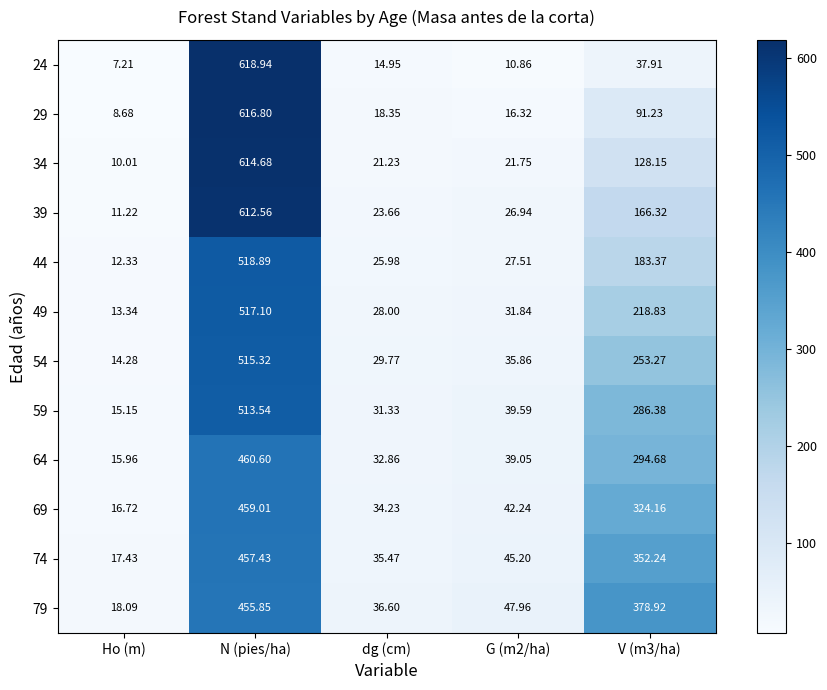

At which category is the sum across all series the highest?

N (pies/ha)